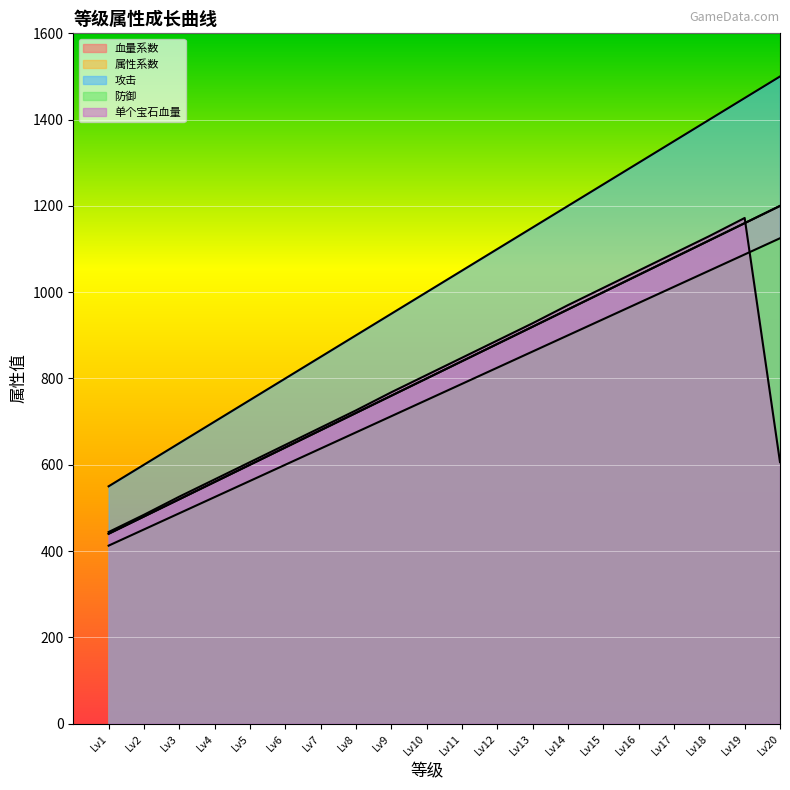

The 单个宝石血量 series shows 848.0 at Lv11. True or false?

True